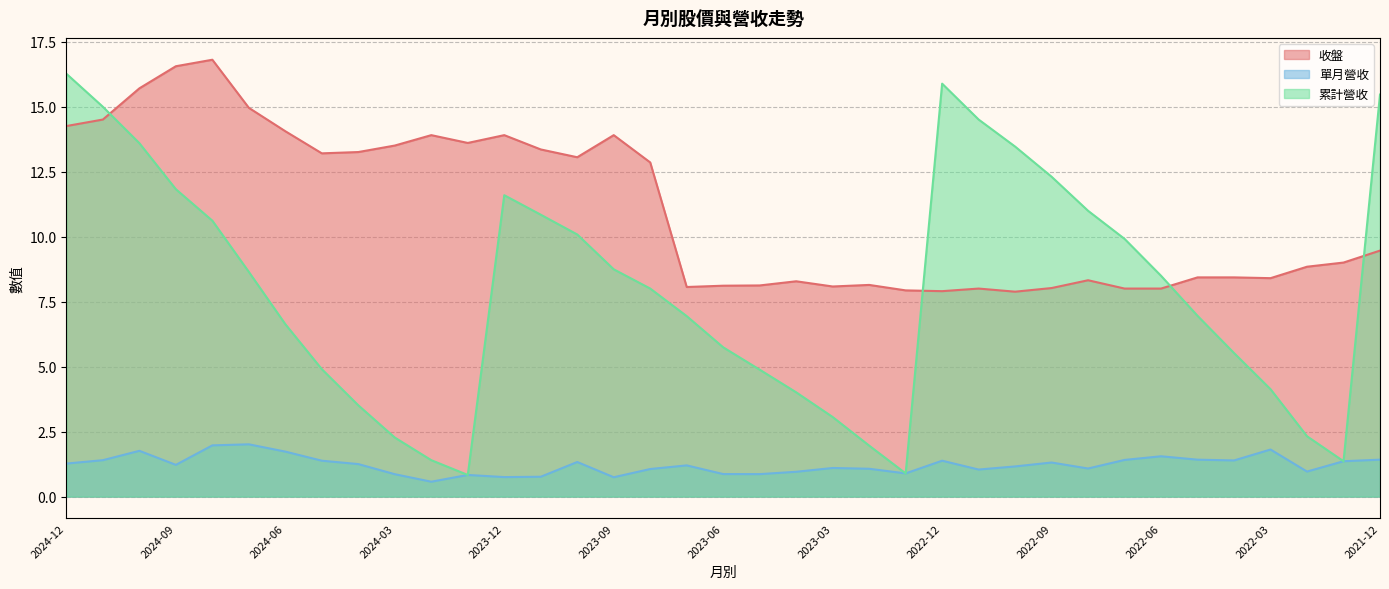

Does the chart display data point markers on the line(s)?

No